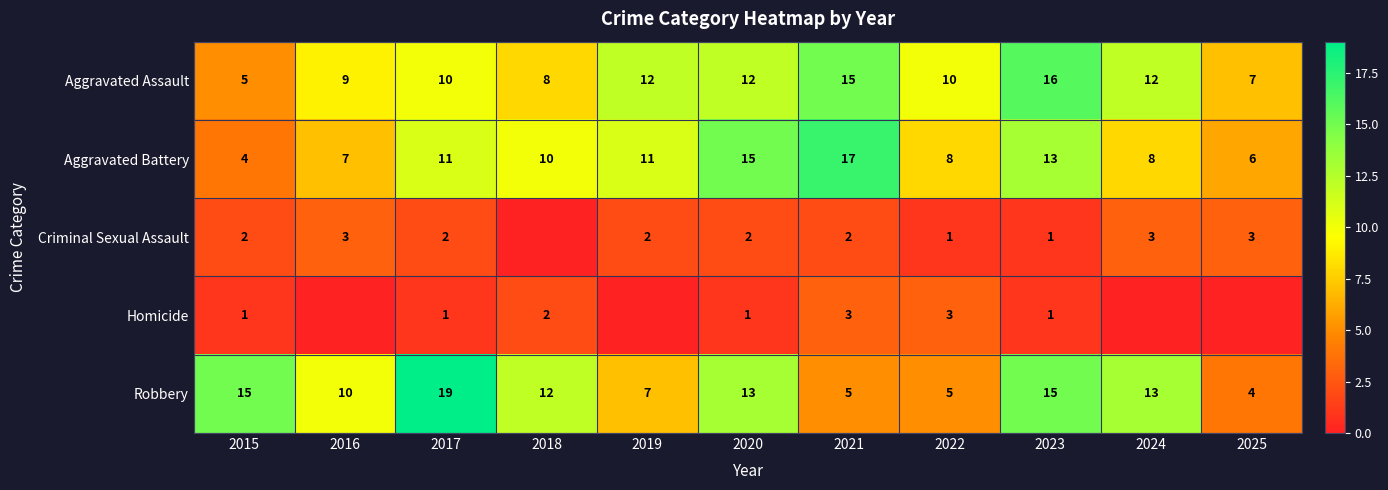

At which label does Aggravated Assault reach its peak?

2023